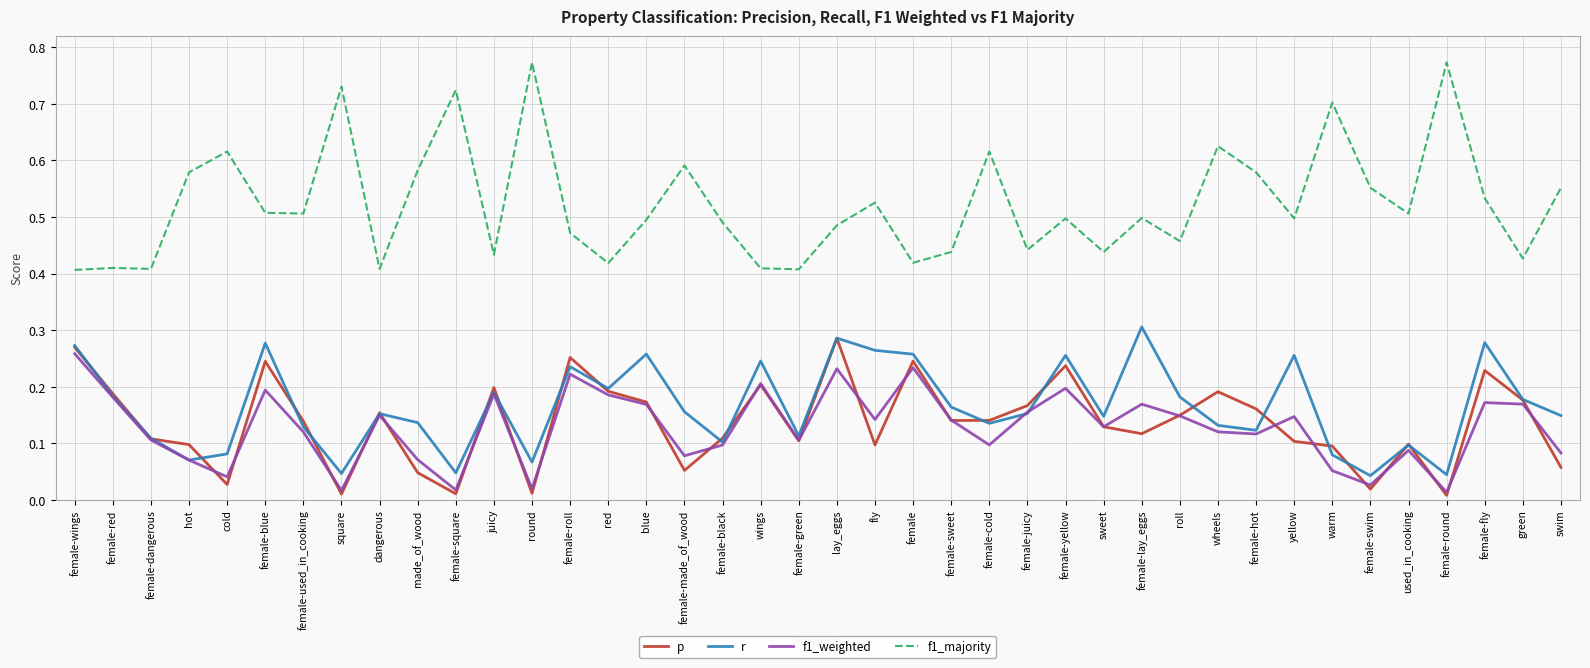

True or false: p has a value of 0.1 at sweet.

True